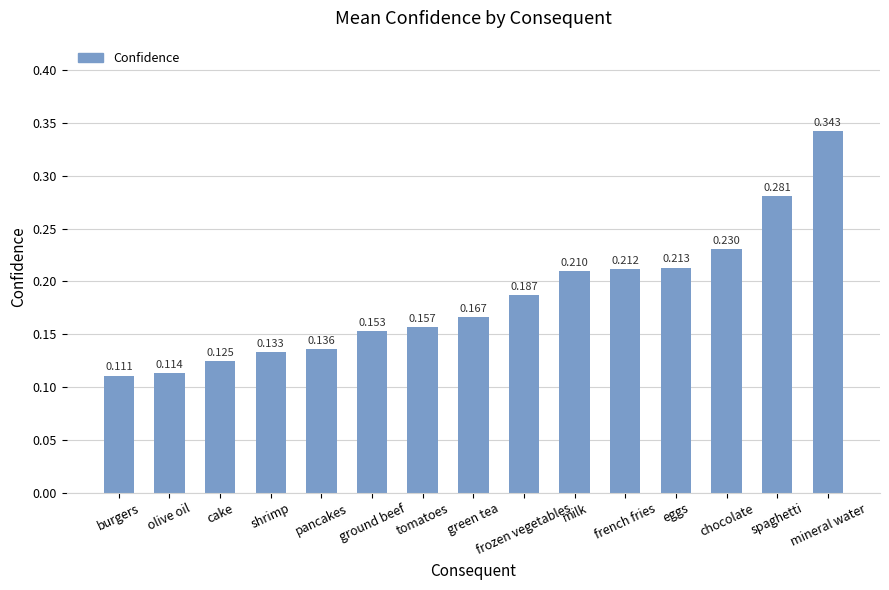

At which label is the value closest to 0?

burgers